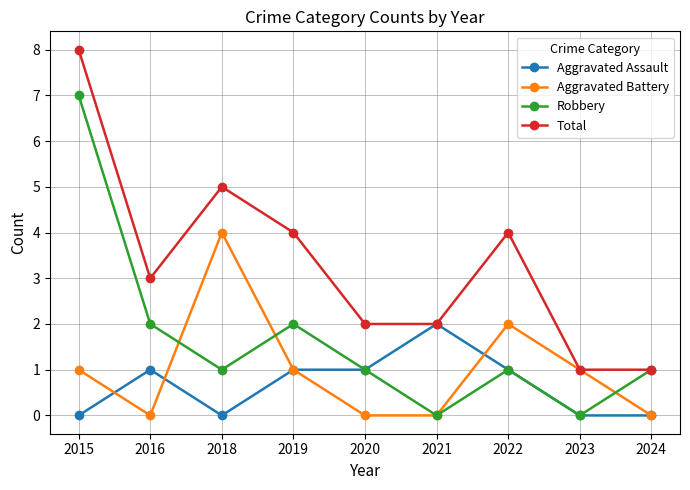

Where is the first local minimum for Aggravated Battery?

2016